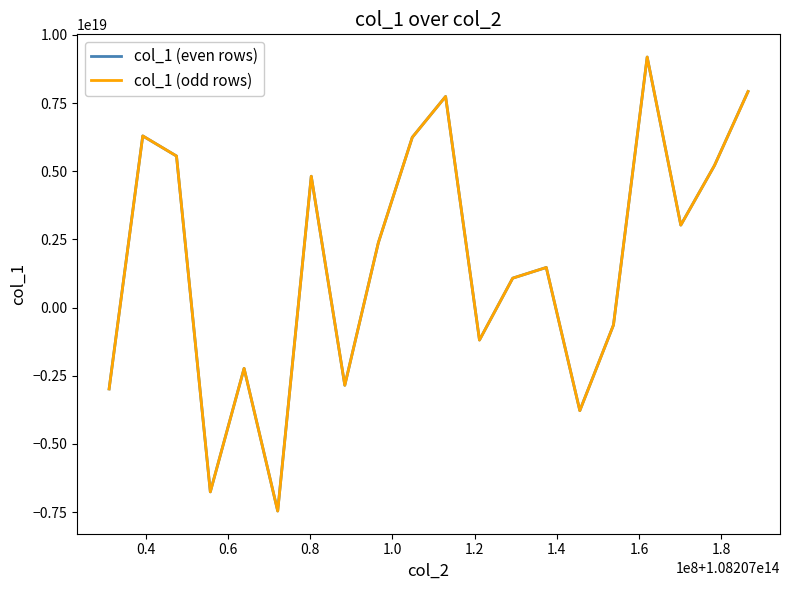

Reading left to right, extract all data points from this chart.

col_1 (even rows): -2984048859776160768	6294206334173493248	5556549530354658304	-6759999535842719744	-2231226394759417600	-7462093585968660480	4815485570213584896	-2850596466242567168	2377547986951307776	6242592221116418048	7740171100438416384	-1191682988374007296	1077622728083332992	1469299053790809856	-3780424130768023552	-639272898355356288	9187134345692271616	3023032741971378688	5209605072626324480	7922401167007156224
col_1 (odd rows): -2984048859776160768	6294206334173493248	5556549530354658304	-6759999535842719744	-2231226394759417600	-7462093585968660480	4815485570213584896	-2850596466242567168	2377547986951307776	6242592221116418048	7740171100438416384	-1191682988374007296	1077622728083332992	1469299053790809856	-3780424130768023552	-639272898355356288	9187134345692271616	3023032741971378688	5209605072626324480	7922401167007156224